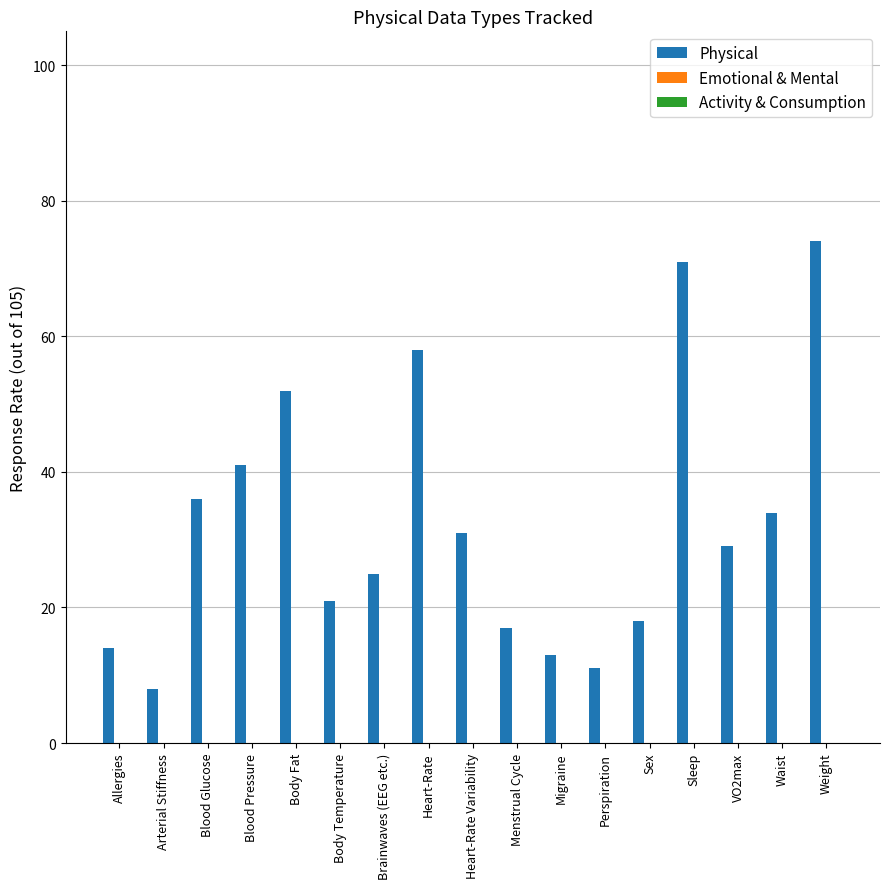

Is it true that the value at Waist is 44?

False